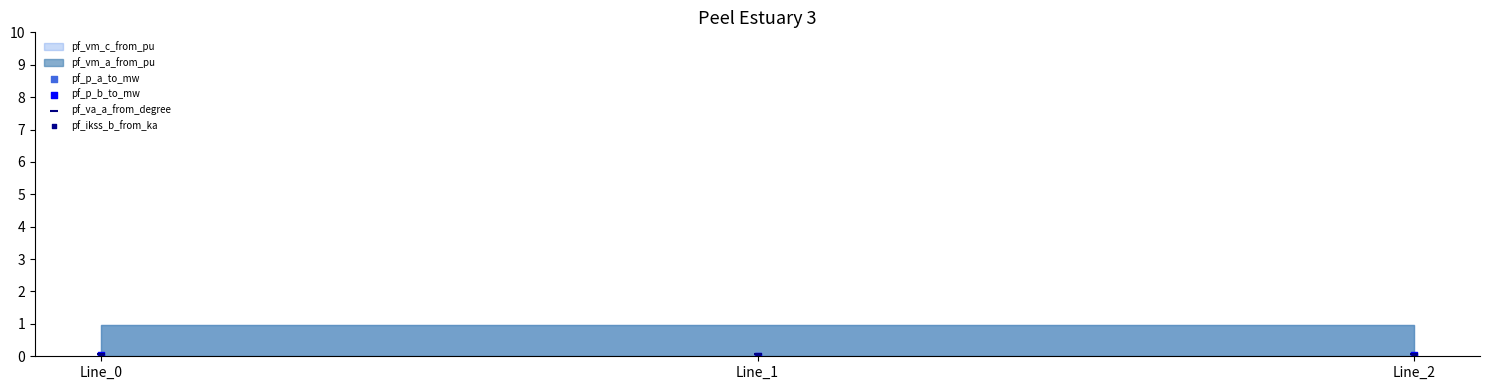

Which series contains the highest Y value?

pf_va_a_from_degree